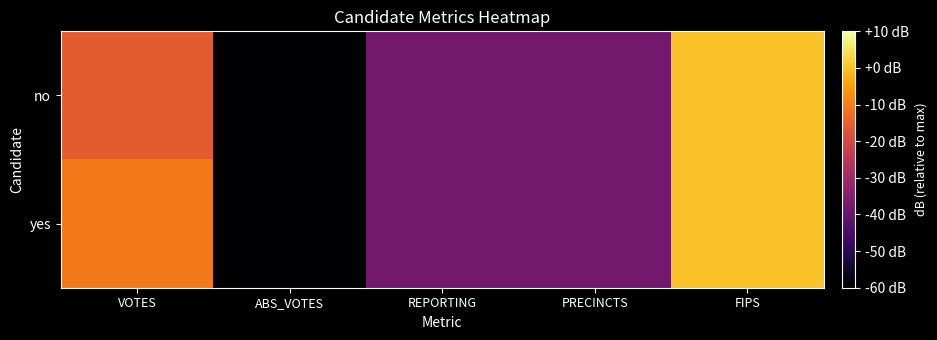

Reading left to right, extract all data points from this chart.

no: VOTES=-15.8	ABS_VOTES=-104.8	REPORTING=-37.8	PRECINCTS=-37.8	FIPS=0.0
yes: VOTES=-10.6	ABS_VOTES=-104.8	REPORTING=-37.8	PRECINCTS=-37.8	FIPS=0.0